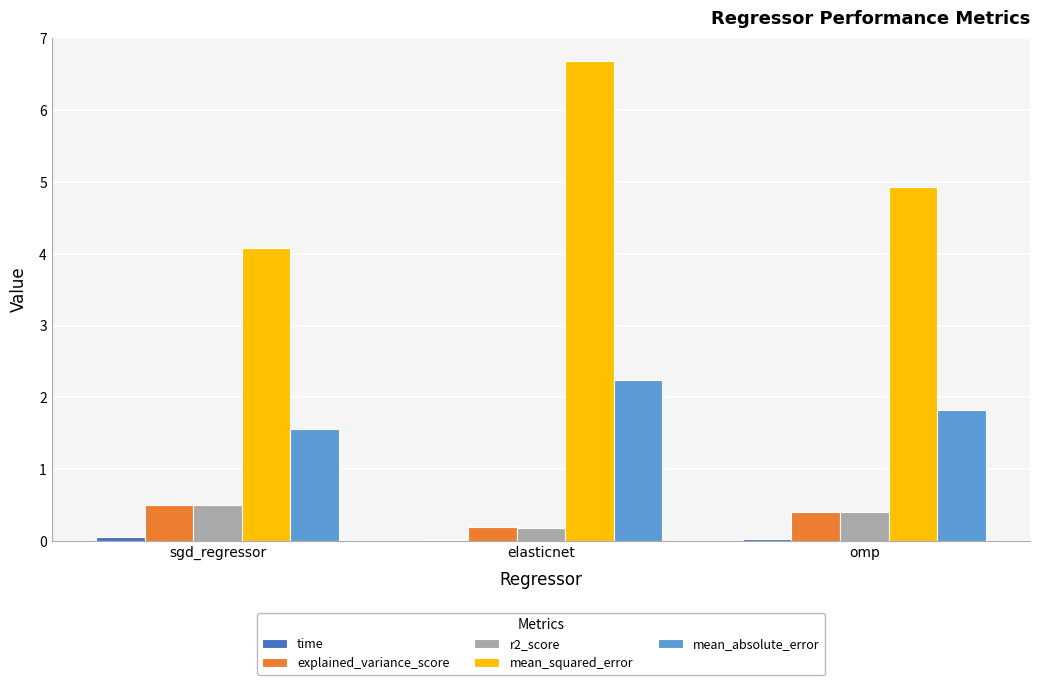

At which category does the chart reach its peak across all series?

elasticnet